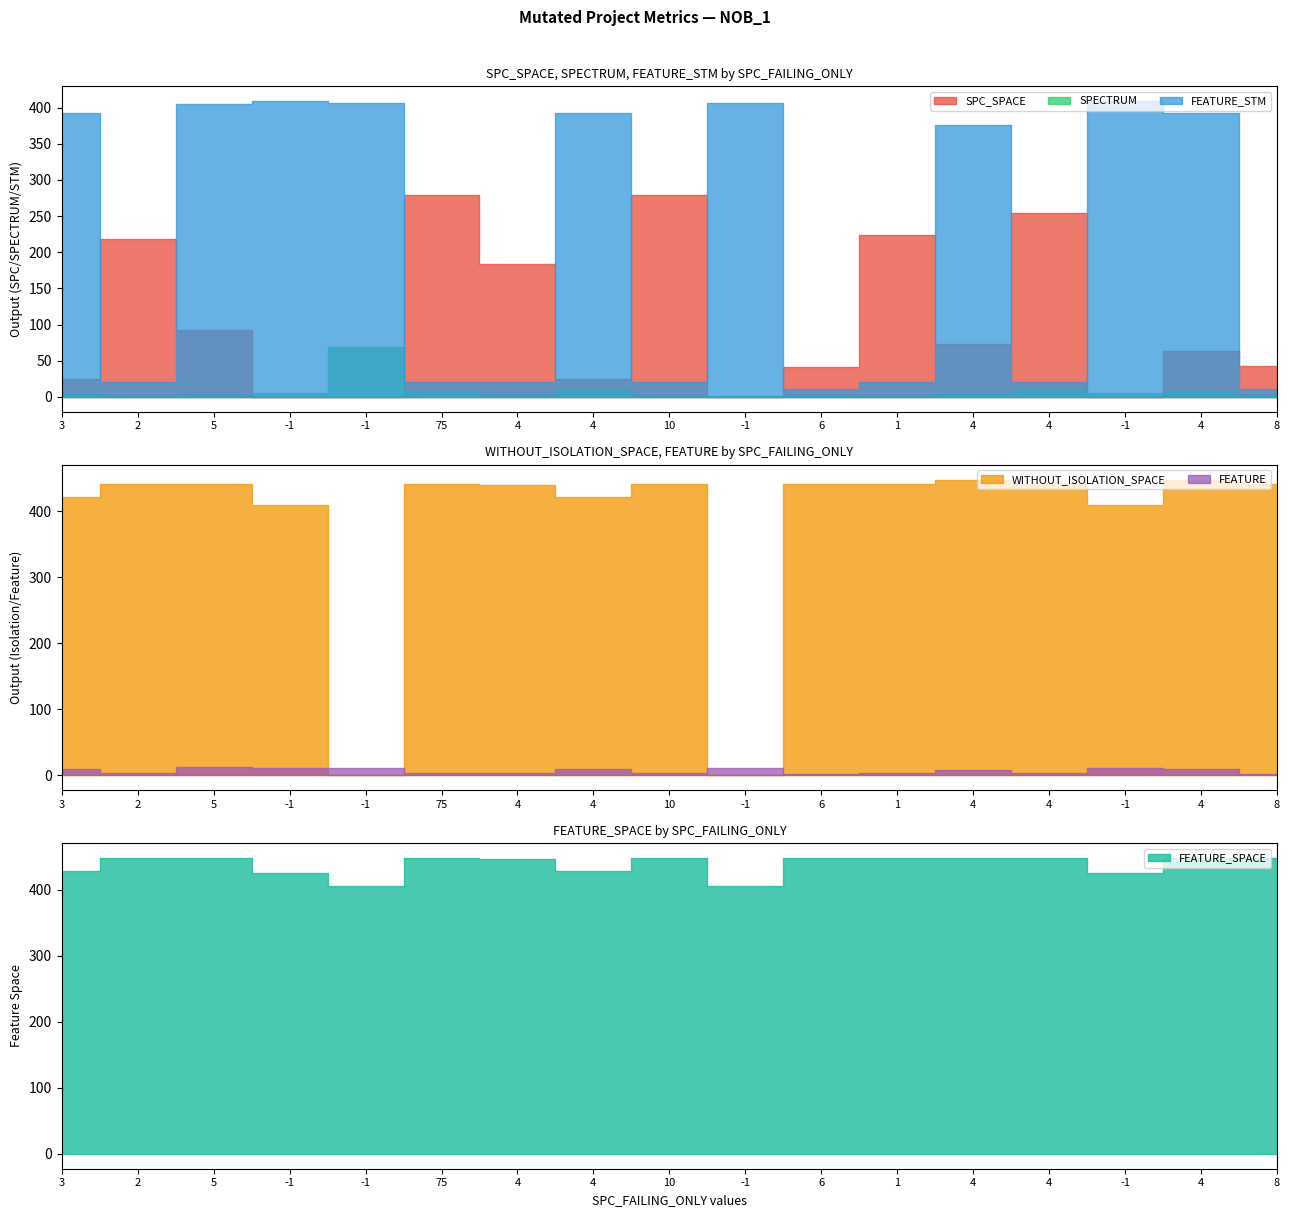

At which category does FEATURE_STM reach its first local valley?

2